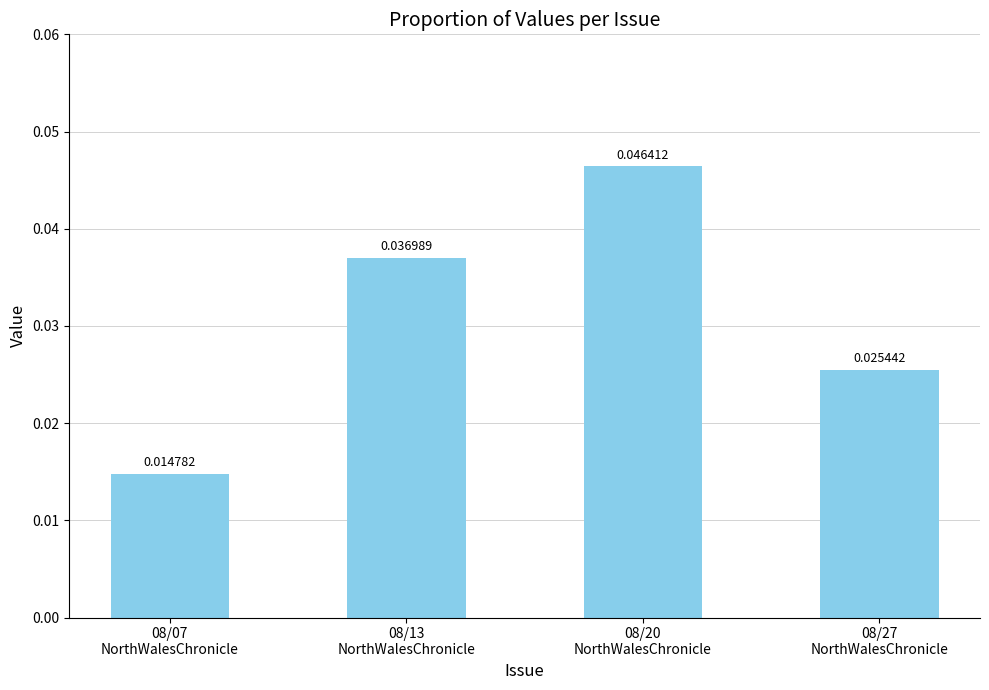

Does the chart contain any negative values?

No